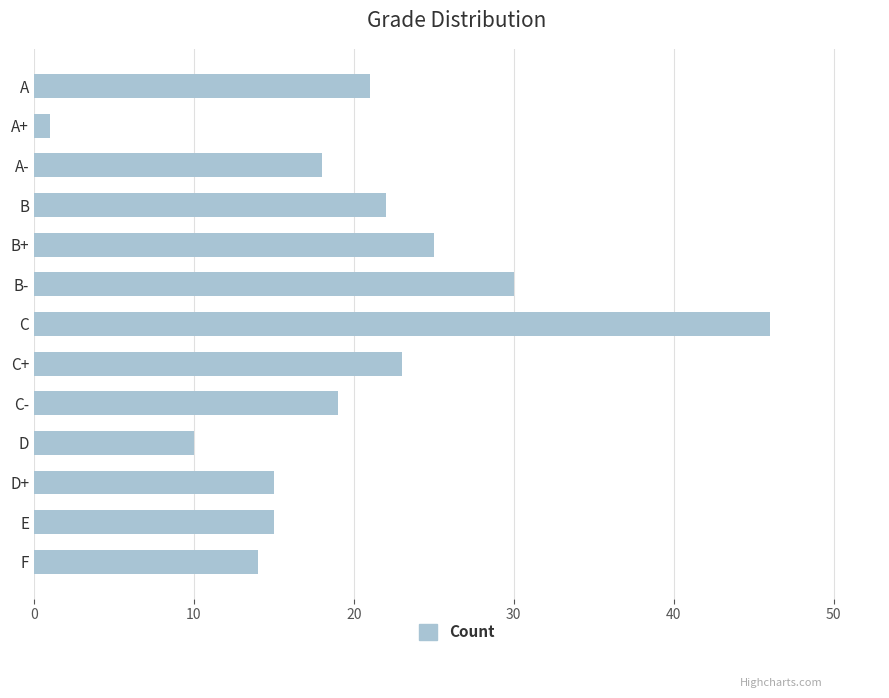

How many distinct data groups are displayed?

1